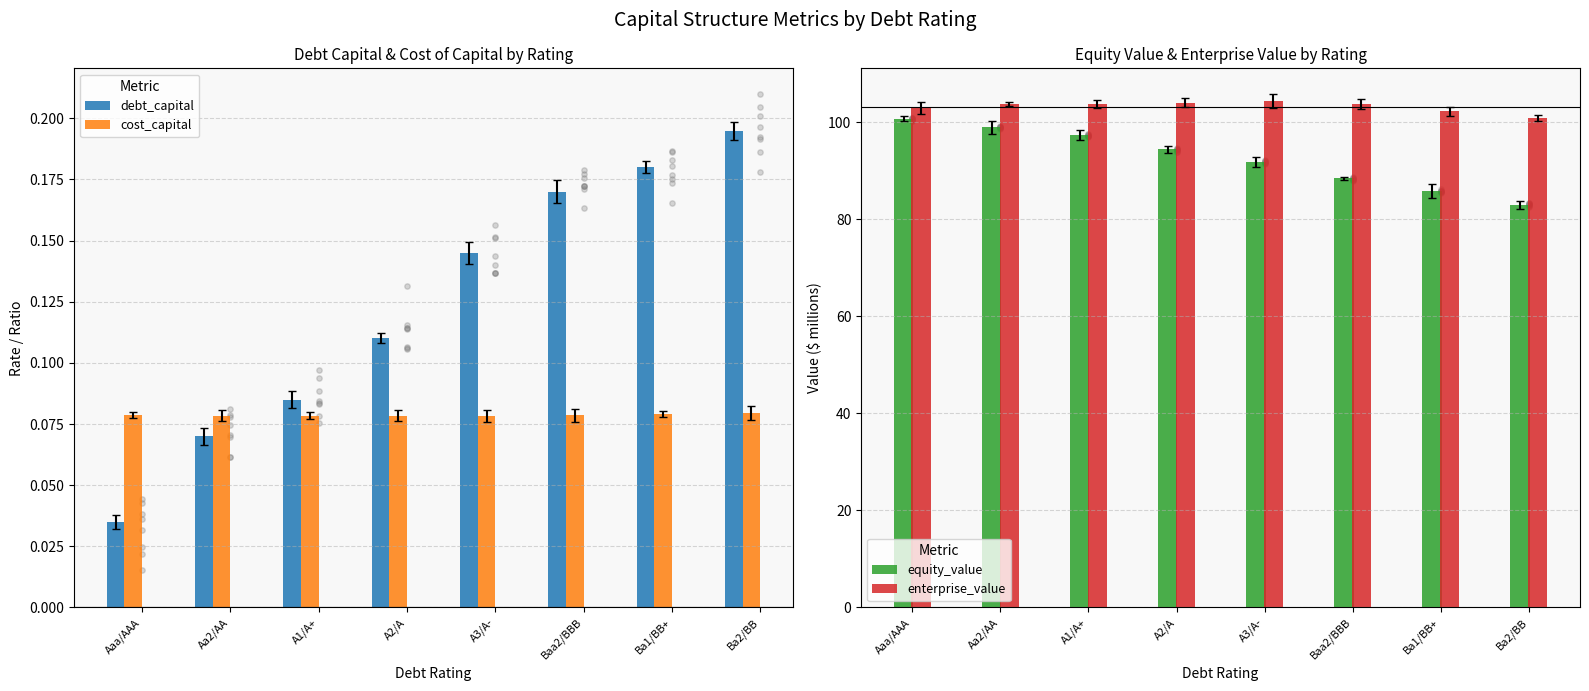

Which series contains the highest Y value?

enterprise_value